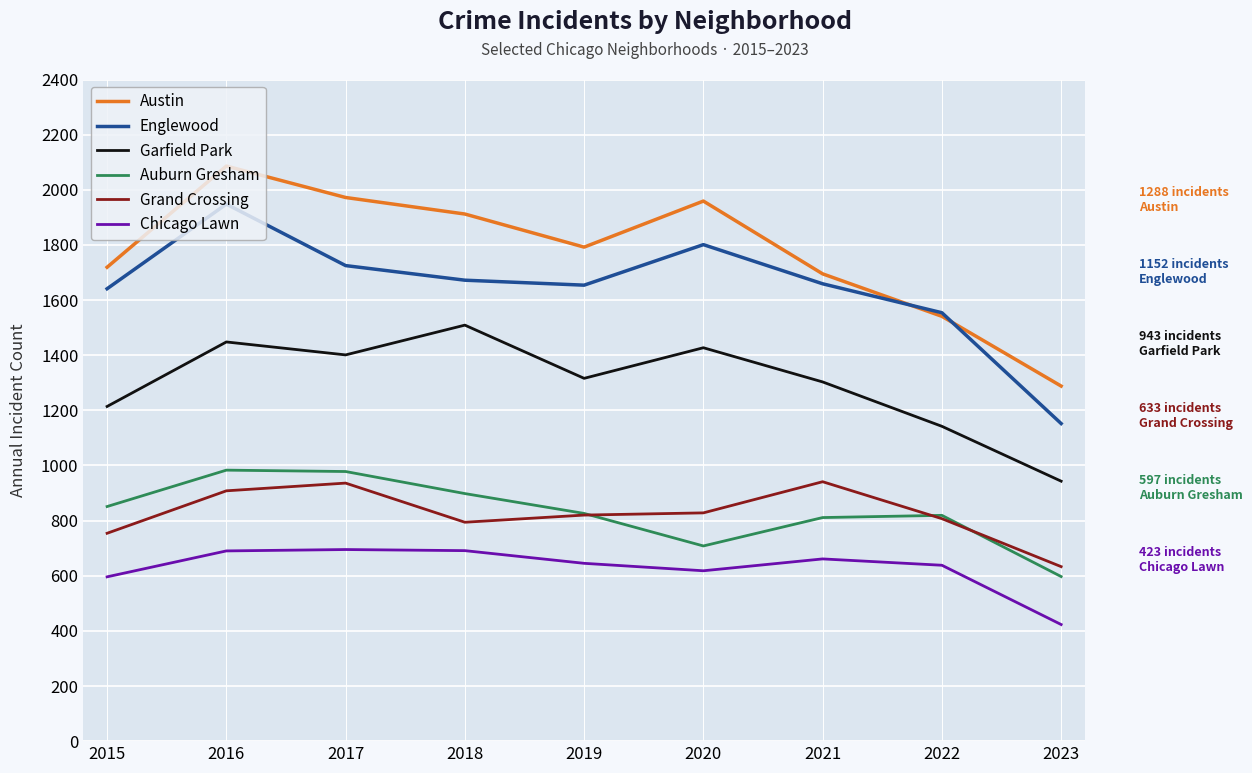

What is the sum of the Austin values at 2023 and 2019?

3080